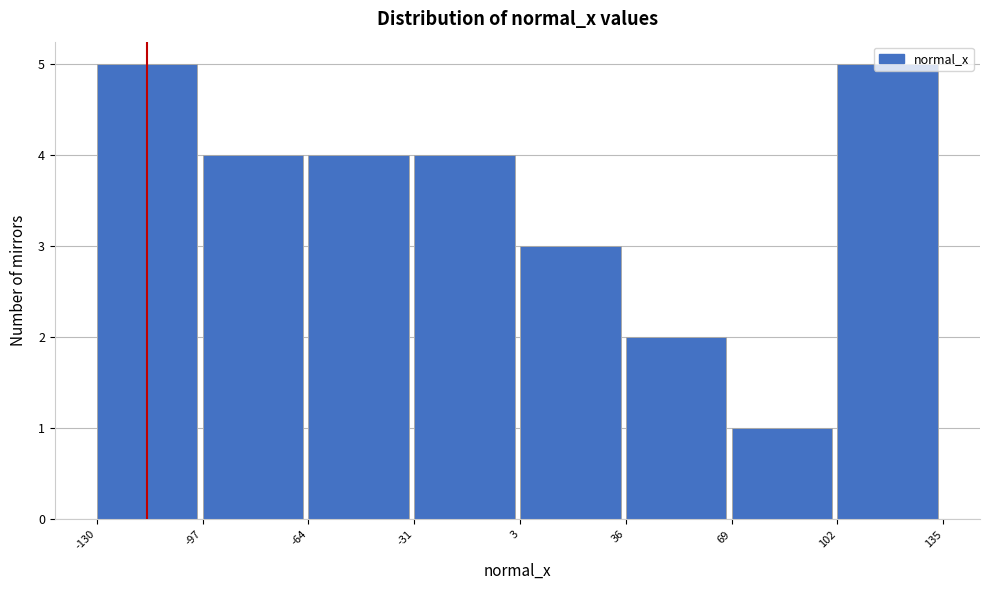

Reading left to right, transcribe this chart: for each bar, give the range it covers on the x-axis and its height. The values are not printed on the chart, so give them approximately, as read against the axis.

-130 to -97: 5
-97 to -64: 4
-64 to -31: 4
-31 to 3: 4
3 to 36: 3
36 to 69: 2
69 to 102: 1
102 to 135: 5